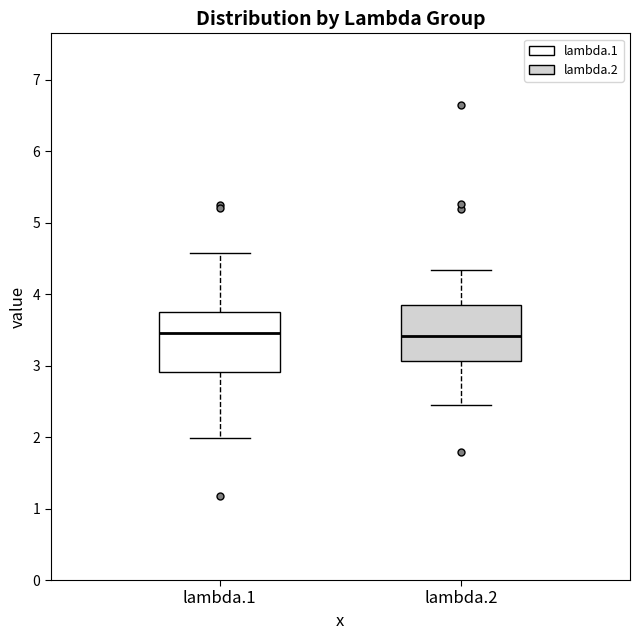

Reading left to right, transcribe this box plot: for each box, give where its median line is, the range the box spans, and where its two whiskers end, as read against the y-axis. The values are not printed on the chart, so give them approximately, as read against the axis.

lambda.1: median 3.5, box 2.9 to 3.8, whiskers 2.0 to 4.6
lambda.2: median 3.4, box 3.1 to 3.8, whiskers 2.5 to 4.3